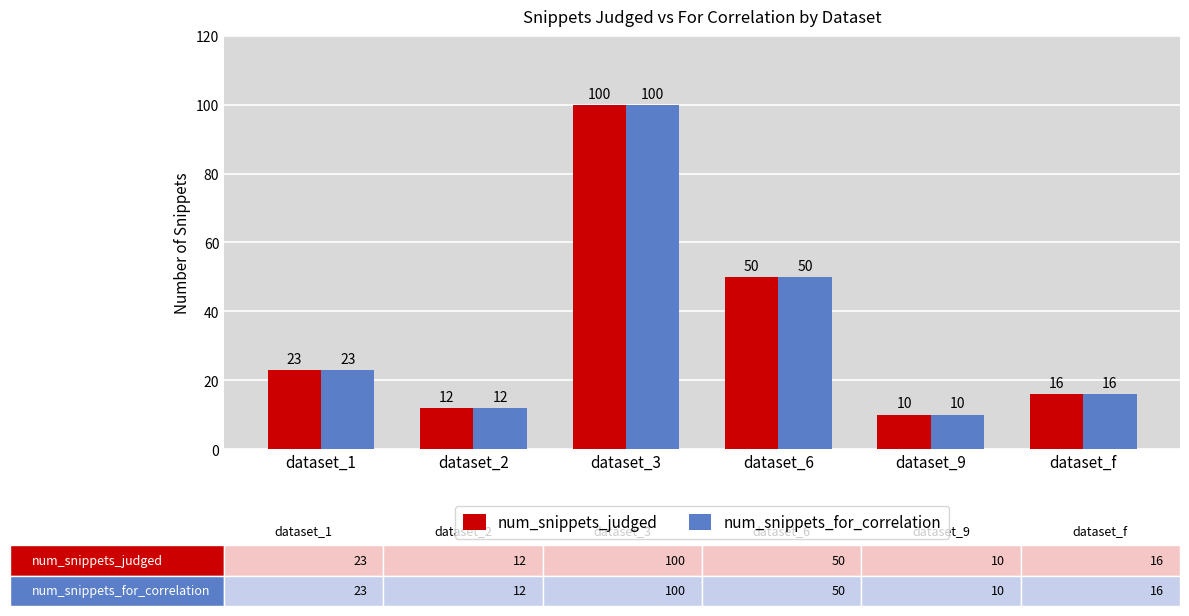

At which label does num_snippets_for_correlation reach its minimum?

dataset_9